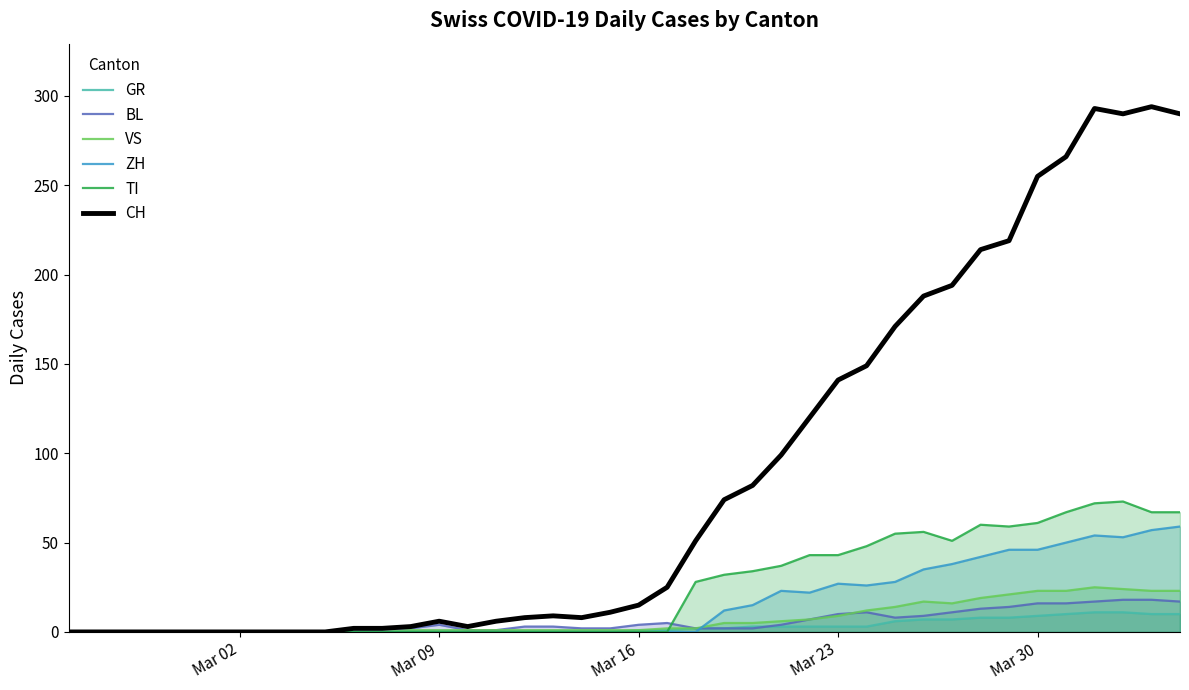

Which series has the widest spread of values?

CH